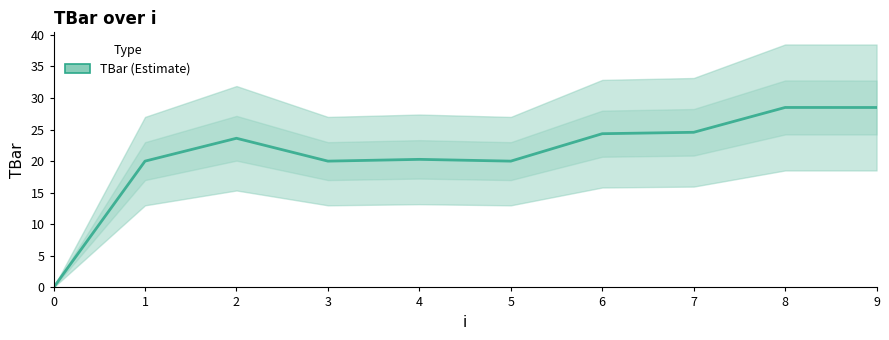

Is this an area chart (filled region under the line)?

No